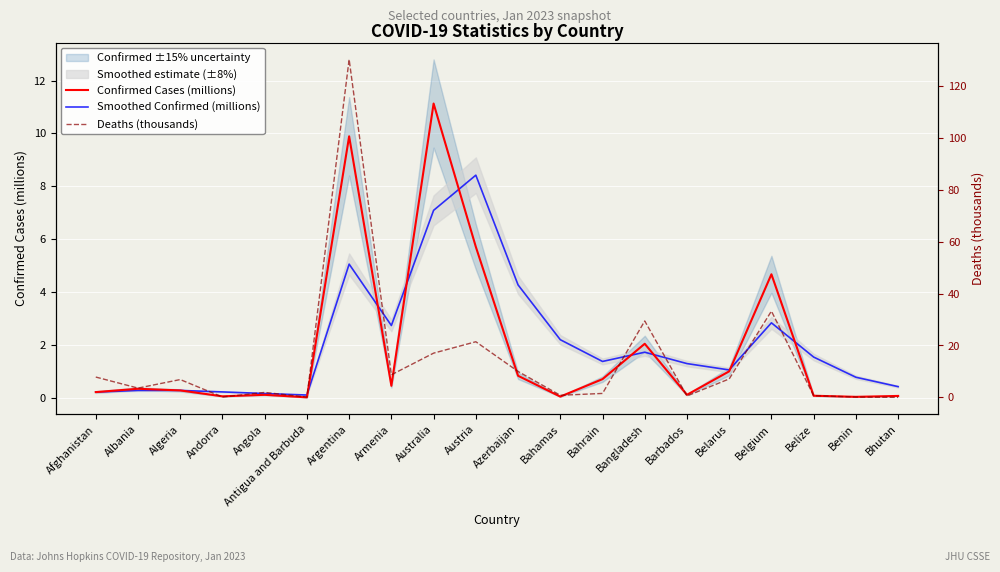

What is the average value of the Confirmed Cases (millions) series?

1.9